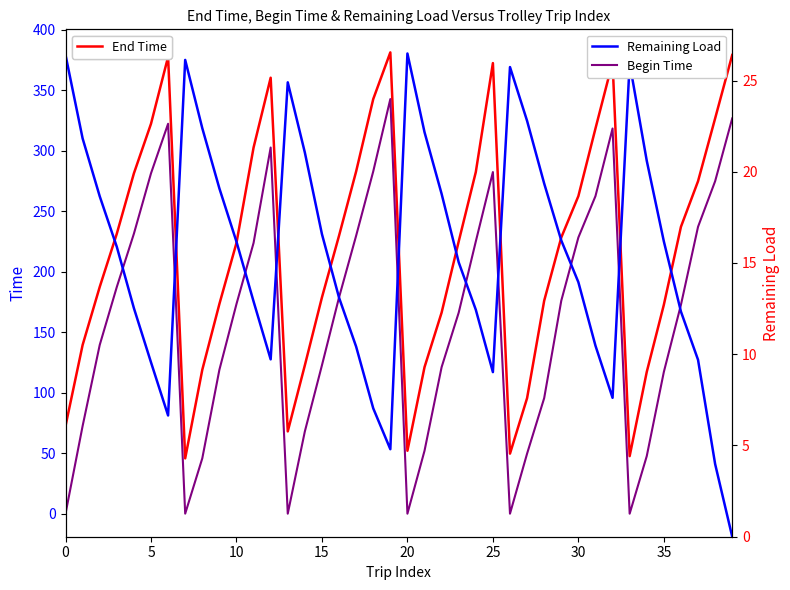

Rank the series at 19 from lowest to highest value.

Remaining Load, Begin Time, End Time